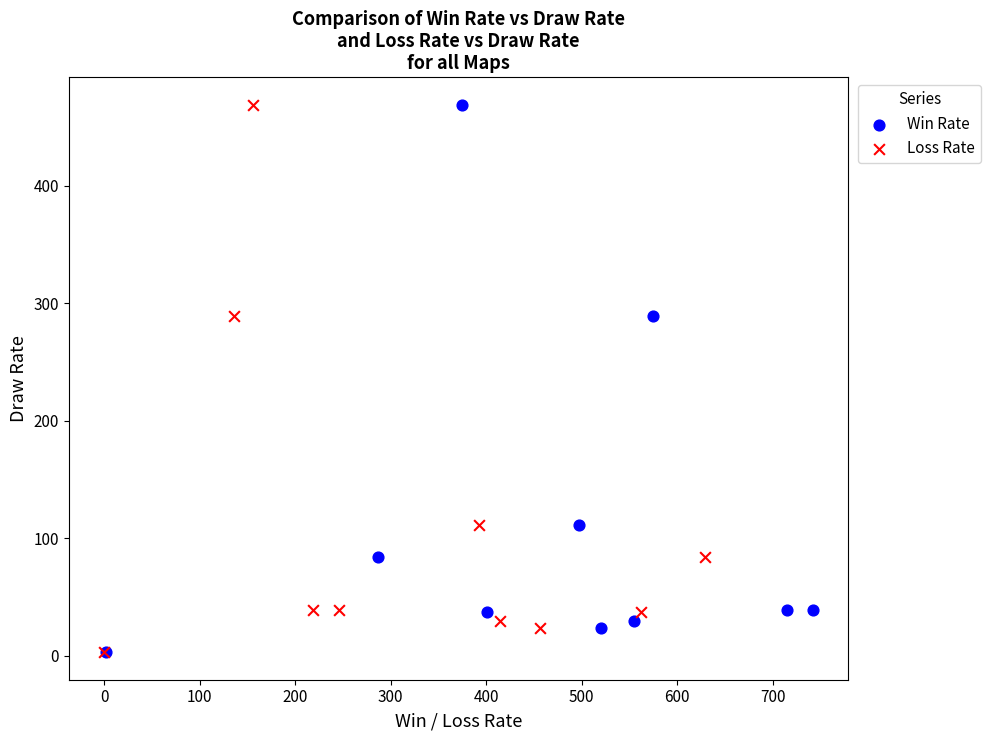

What are all the series names shown in the legend?

Win Rate, Loss Rate